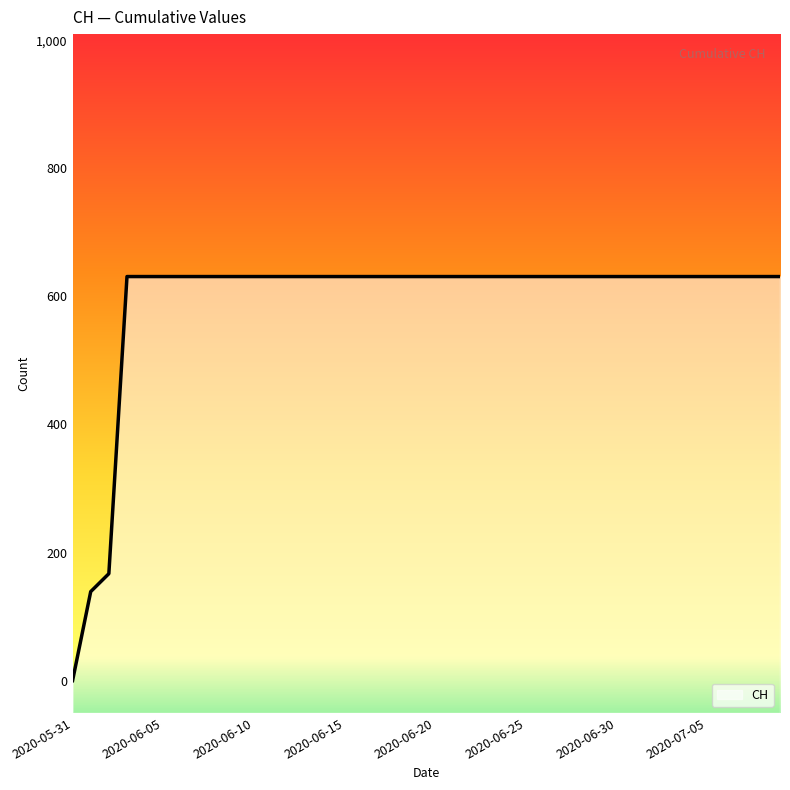

What is the sum of the values at 2020-06-29 and 2020-07-01?

1262